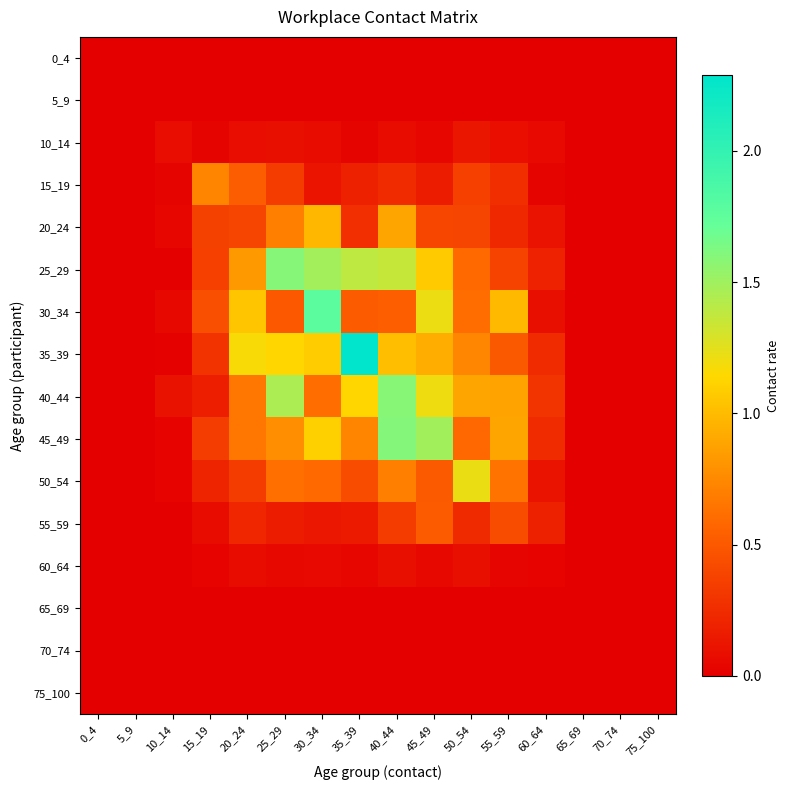

Which series has the largest total across all categories?

35_39